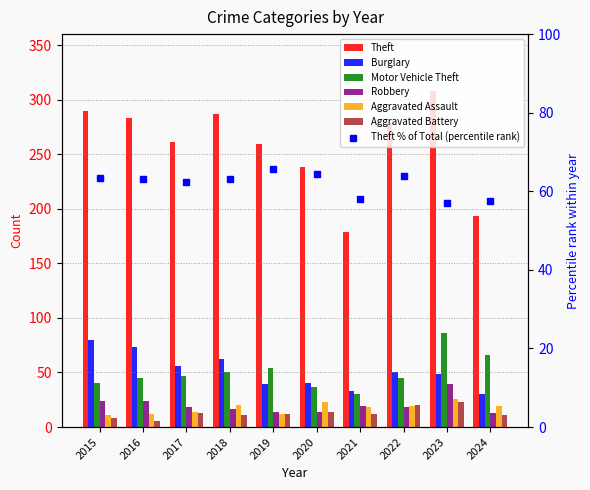

Is the value of Aggravated Assault at 2015 greater than the value of Robbery at 2019?

No